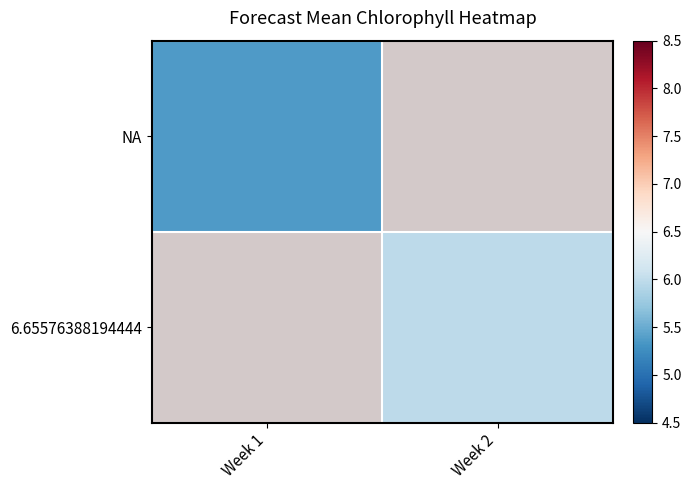

True or false: NA has a value of 5.4 at Week 1.

True